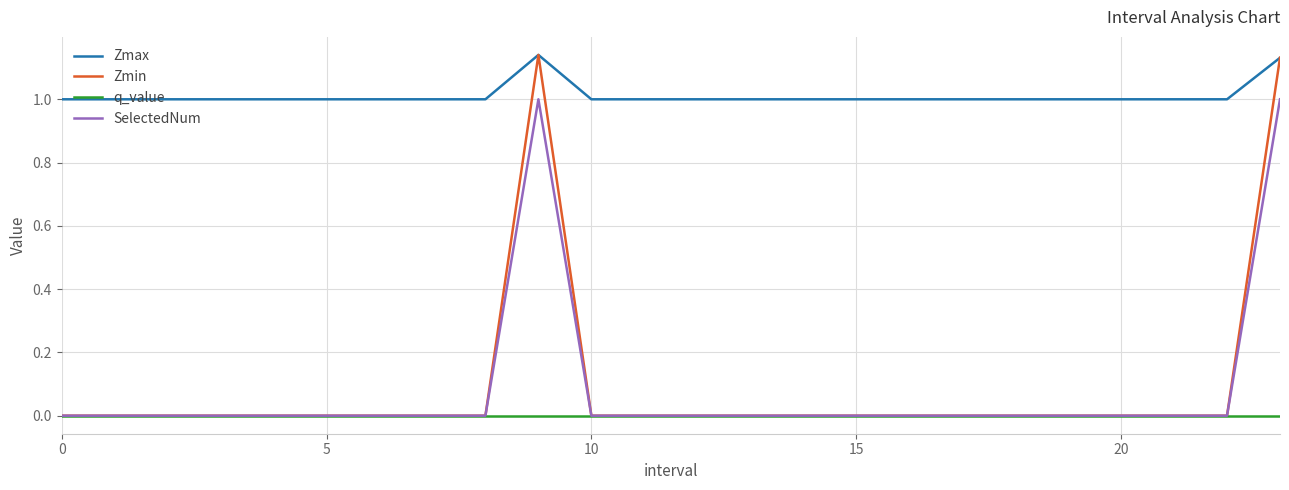

True or false: Zmax and SelectedNum cross at least once.

False